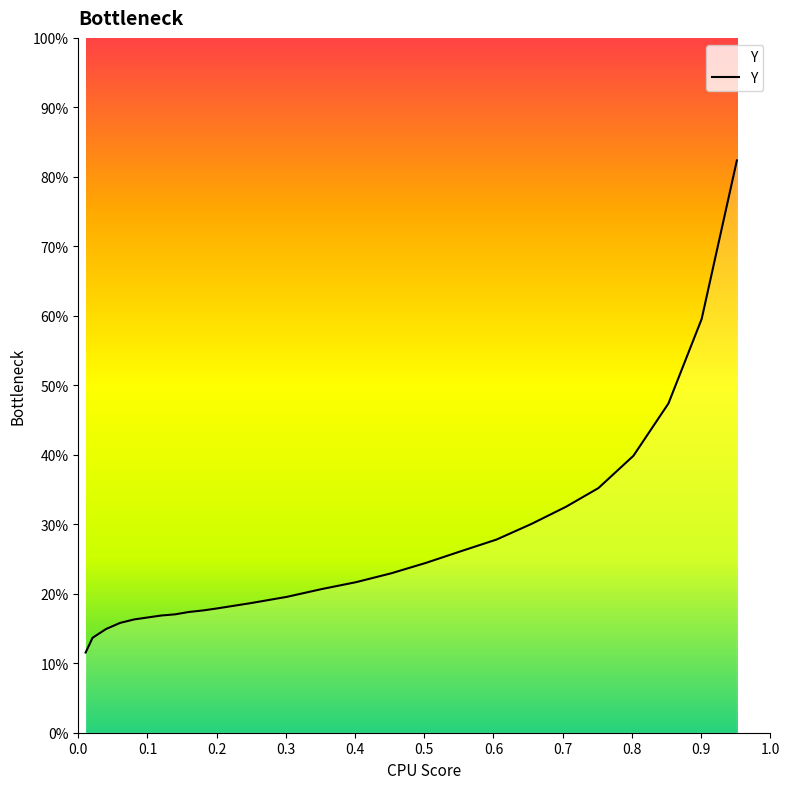

How many data points does each series have?

26